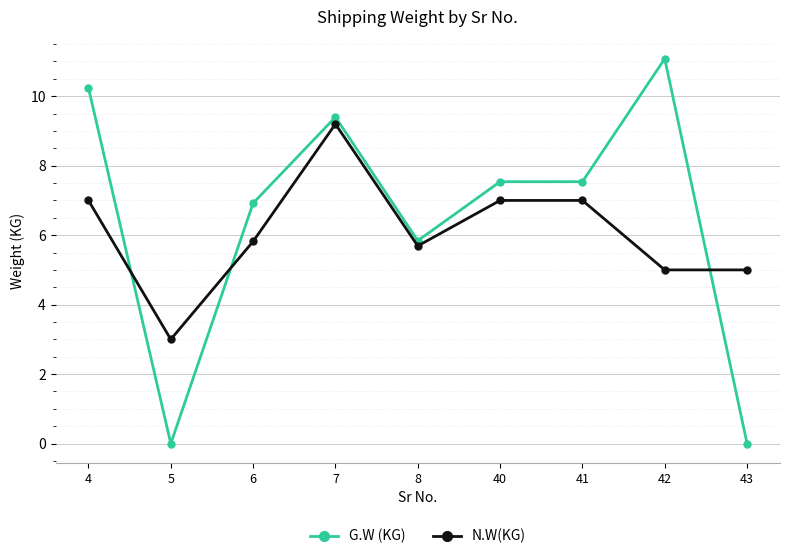

What is the total value across all series at 5?

3.0